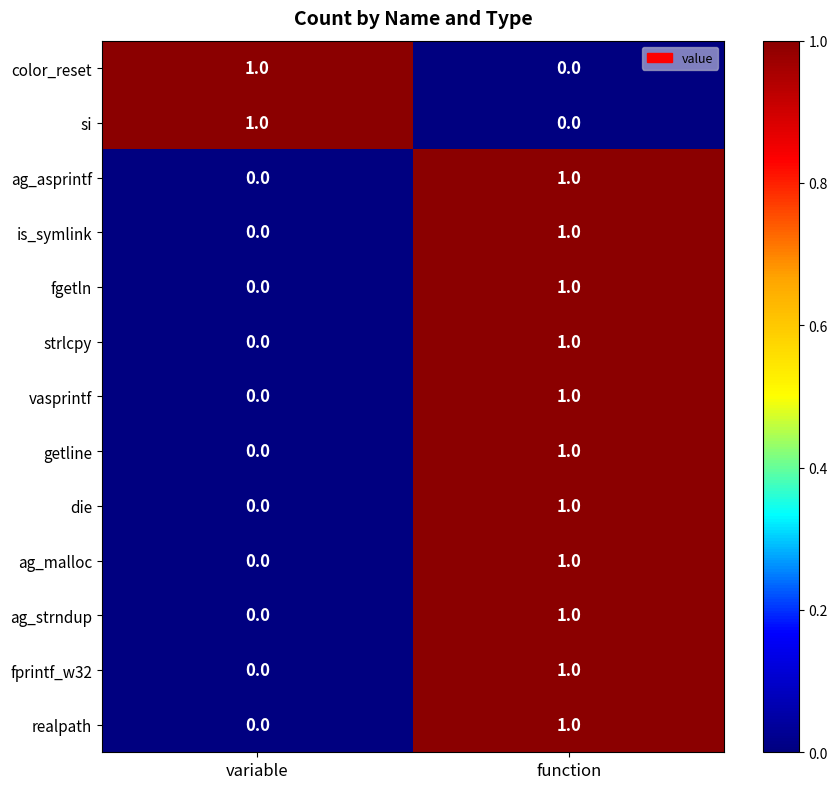

At how many categories does at least one series exceed 0?

2